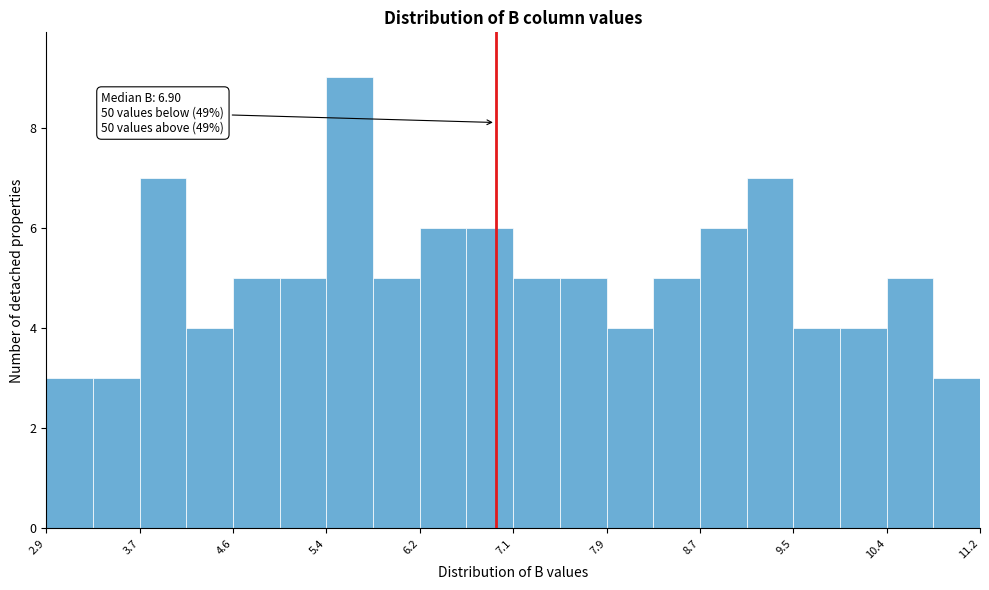

Over which range of the x-axis is the bar tallest?

5.4 to 5.8